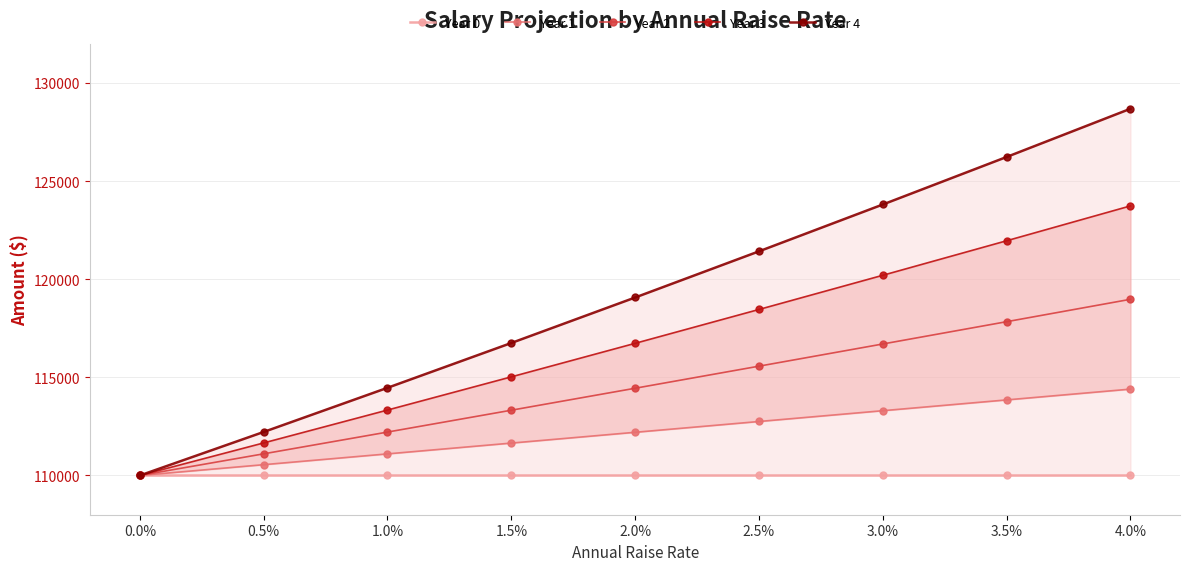

Reading left to right, list all the values displayed in this chart.

Year 0: 0.0%=110000.0	0.5%=110000.0	1.0%=110000.0	1.5%=110000.0	2.0%=110000.0	2.5%=110000.0	3.0%=110000.0	3.5%=110000.0	4.0%=110000.0
Year 1: 0.0%=110000.0	0.5%=110550.0	1.0%=111100.0	1.5%=111650.0	2.0%=112200.0	2.5%=112750.0	3.0%=113300.0	3.5%=113850.0	4.0%=114400.0
Year 2: 0.0%=110000.0	0.5%=111102.8	1.0%=112211.0	1.5%=113324.8	2.0%=114444.0	2.5%=115568.8	3.0%=116699.0	3.5%=117834.8	4.0%=118976.0
Year 3: 0.0%=110000.0	0.5%=111658.3	1.0%=113333.1	1.5%=115024.6	2.0%=116732.9	2.5%=118458.0	3.0%=120200.0	3.5%=121959.0	4.0%=123735.0
Year 4: 0.0%=110000.0	0.5%=112216.6	1.0%=114466.4	1.5%=116750.0	2.0%=119067.5	2.5%=121419.4	3.0%=123806.0	3.5%=126227.5	4.0%=128684.4